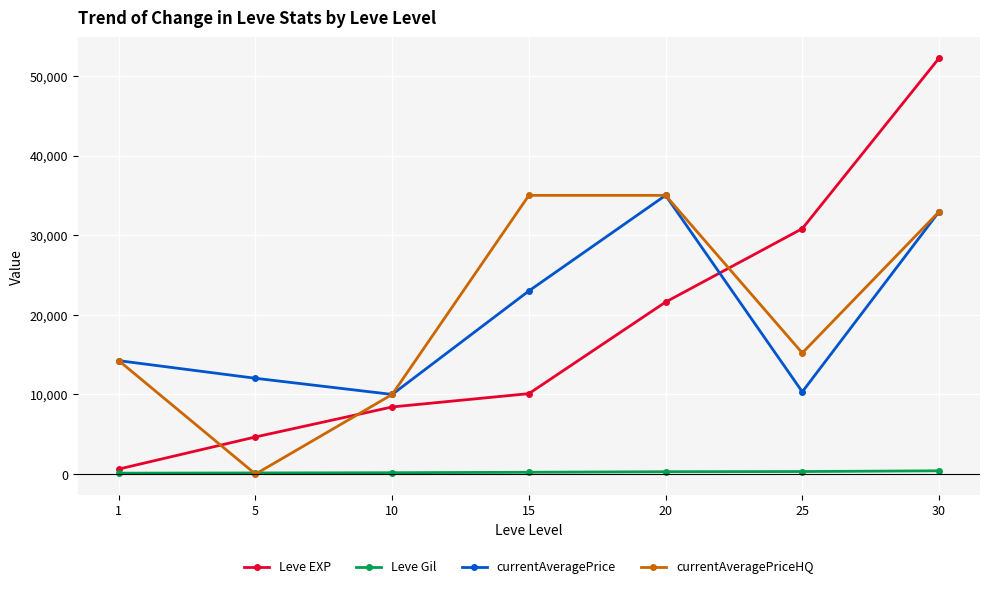

What is the spread (max minus min) of values at 10?

9830